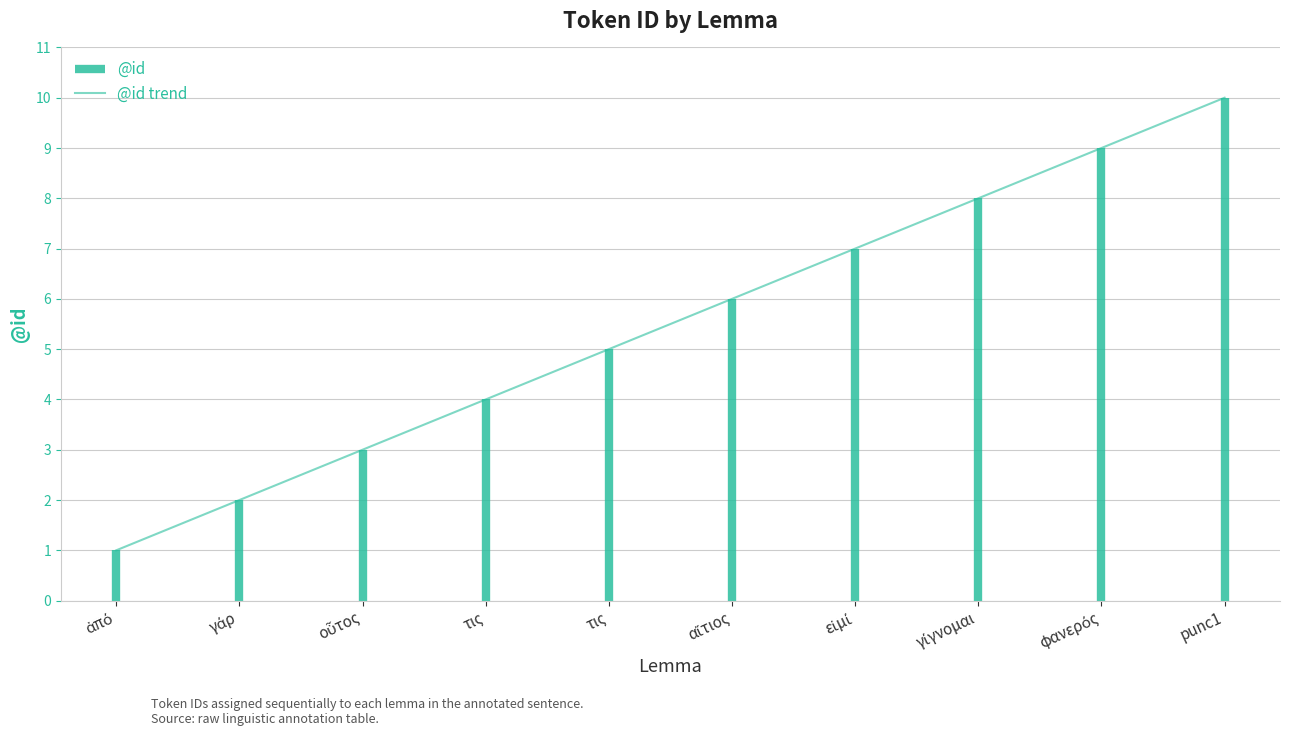

True or false: the data has more than 1 interior local peaks.

False